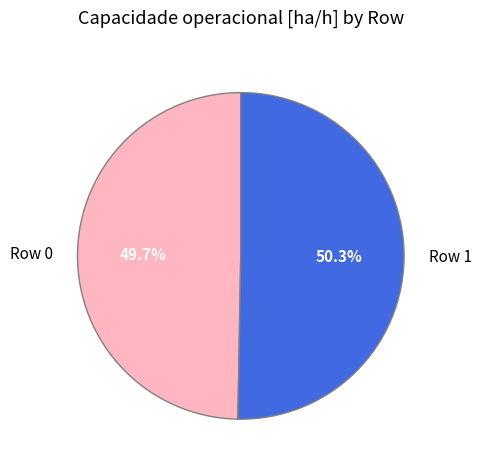

What is the ratio of the value at Row 1 to the value at Row 0?

1.0